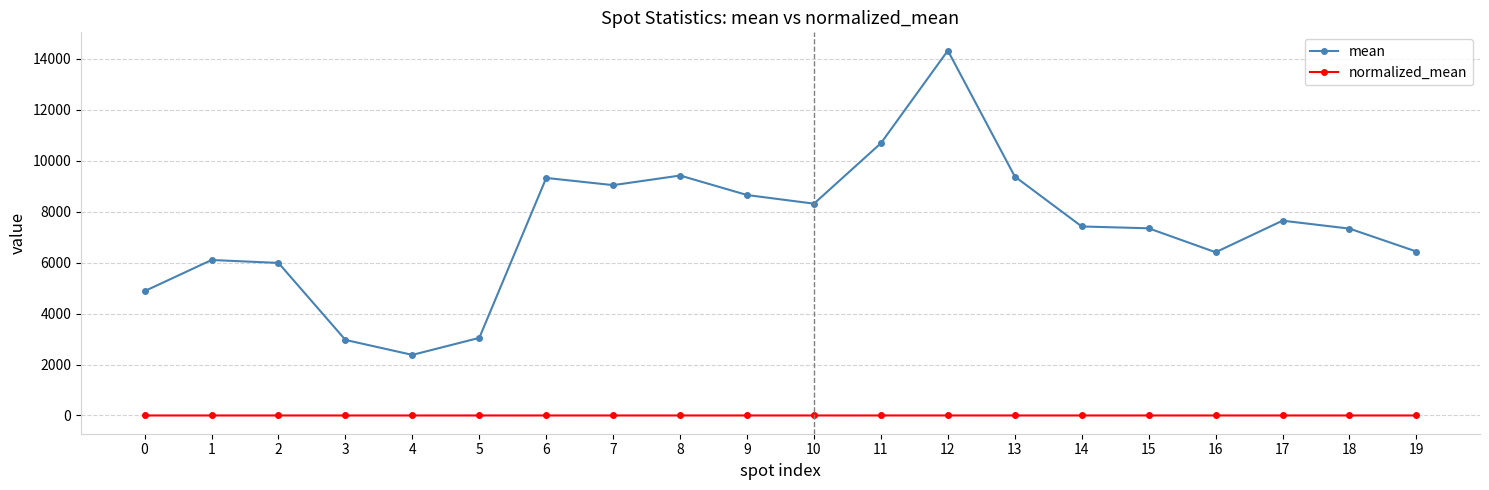

The mean series shows 1489.6 at 14. True or false?

False